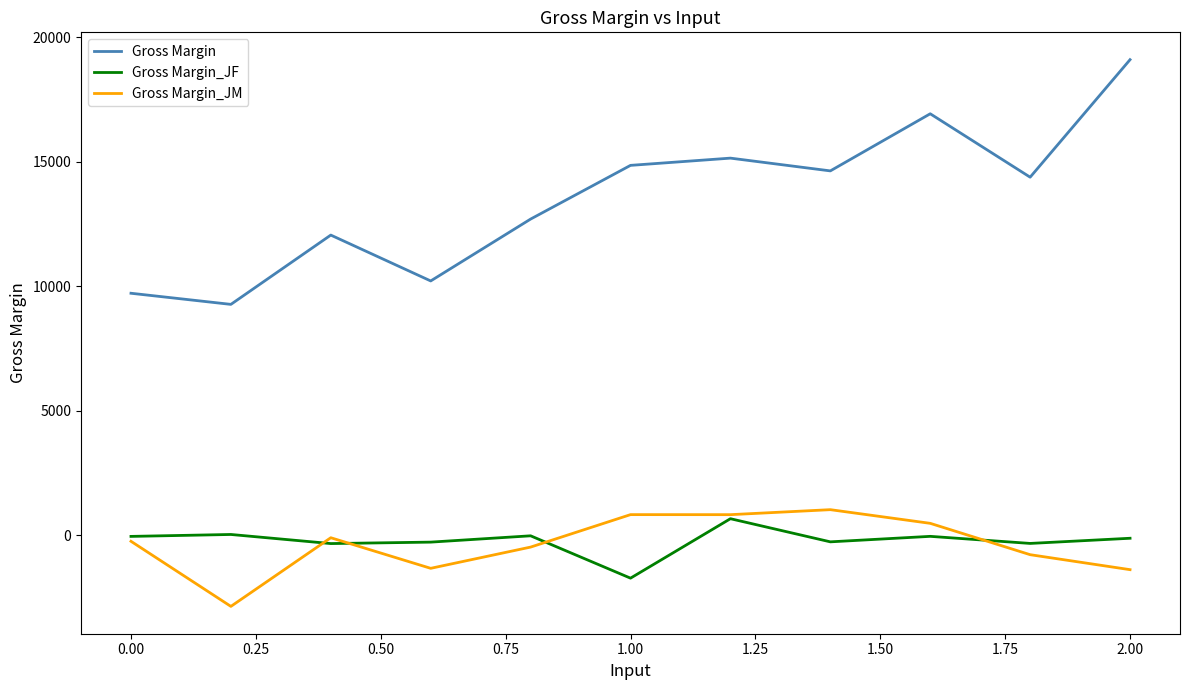

Which series has the largest range (max minus min)?

Gross Margin